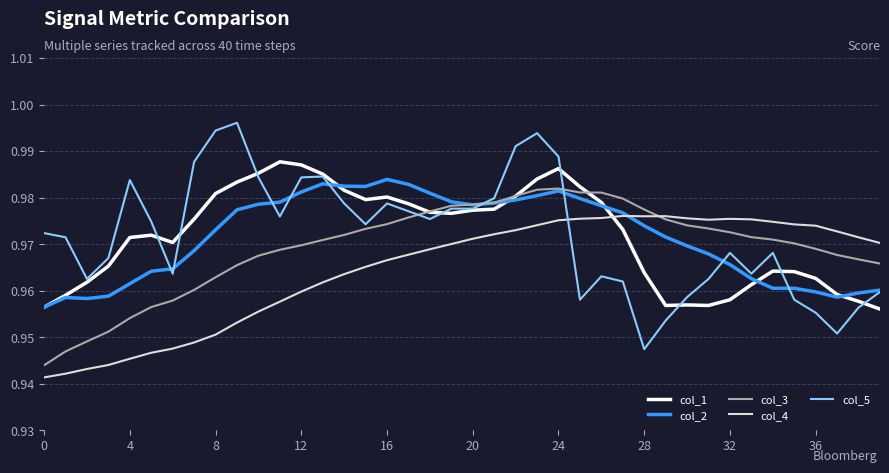

What is the label of the 29th point from the left?

28